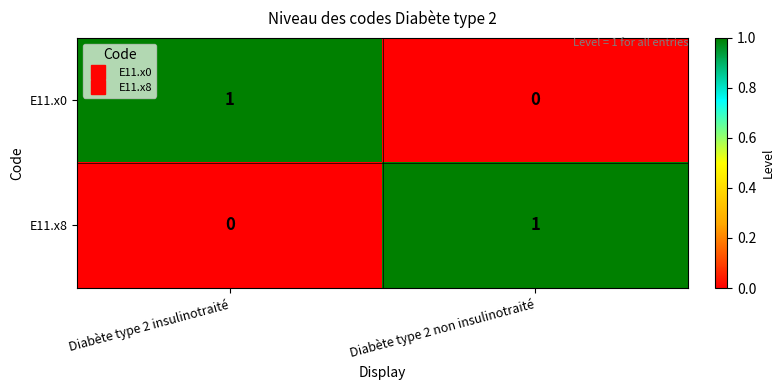

Reading right to left, transcribe all the data shown in this chart.

E11.x0: 0	1
E11.x8: 1	0